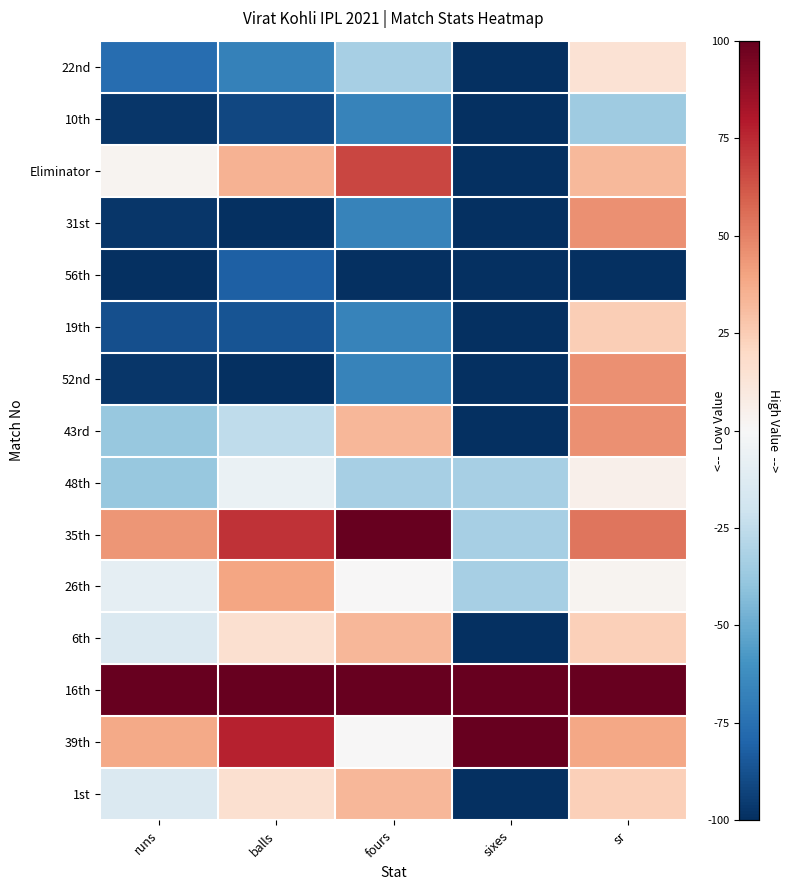

At how many categories does at least one series exceed 12?

5